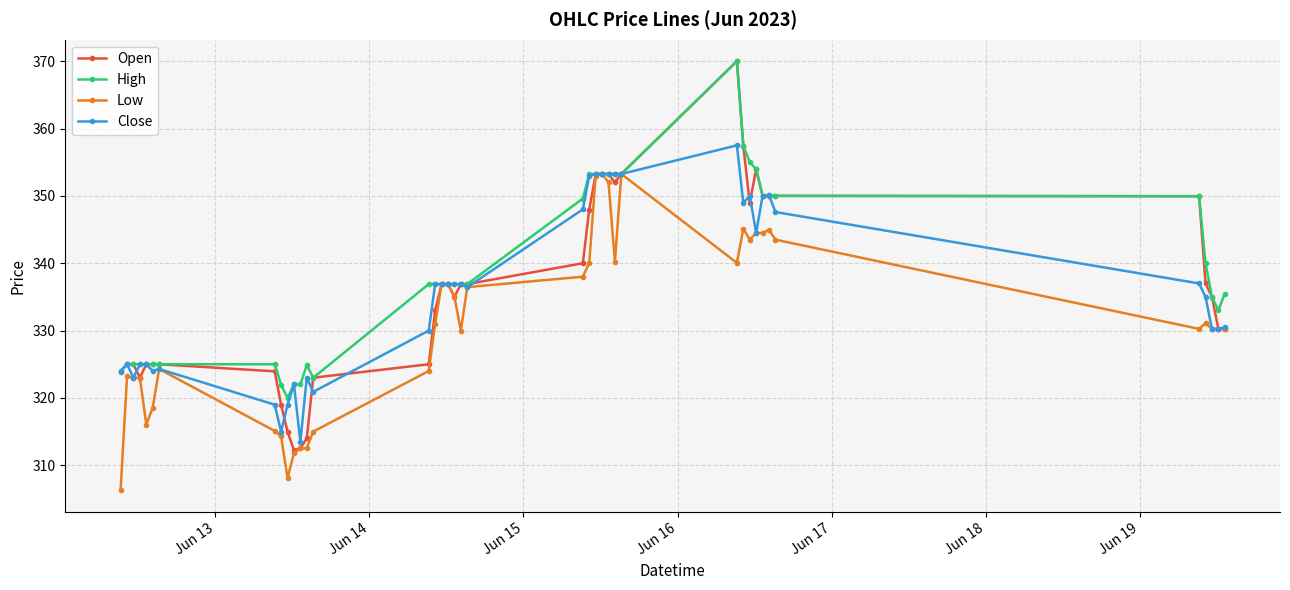

True or false: Close has more than 2 points higher than both neighbors.

True